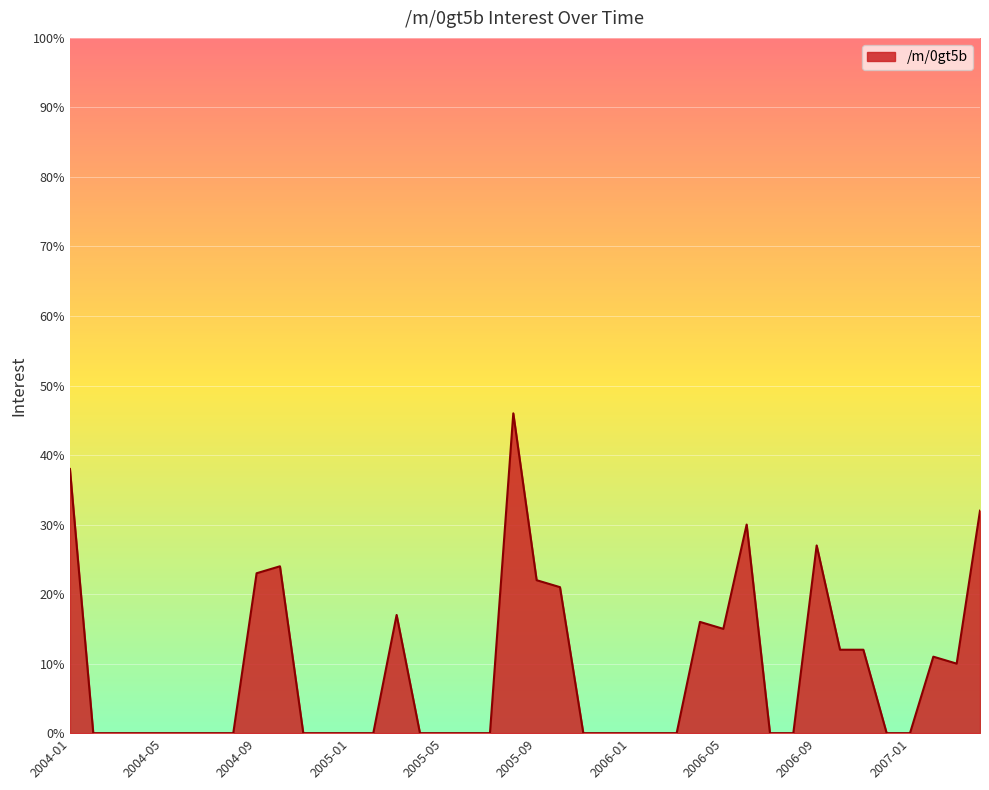

How many lines are shown in the chart?

1